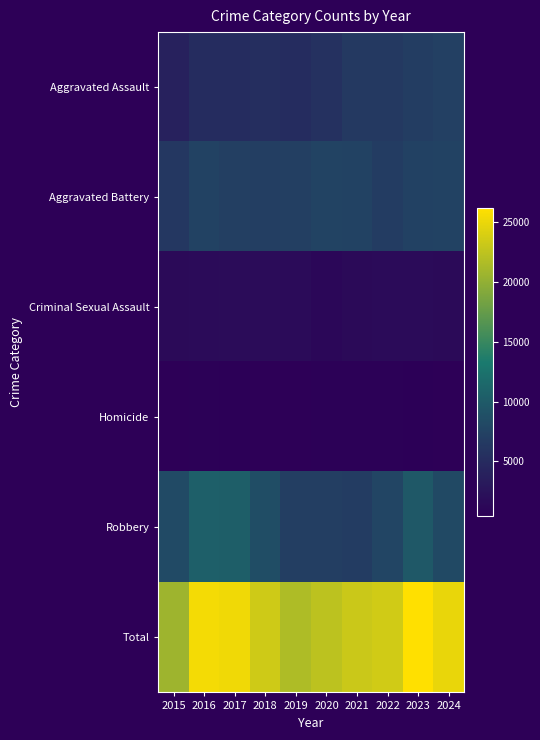

What is the maximum value shown in the chart?

26099